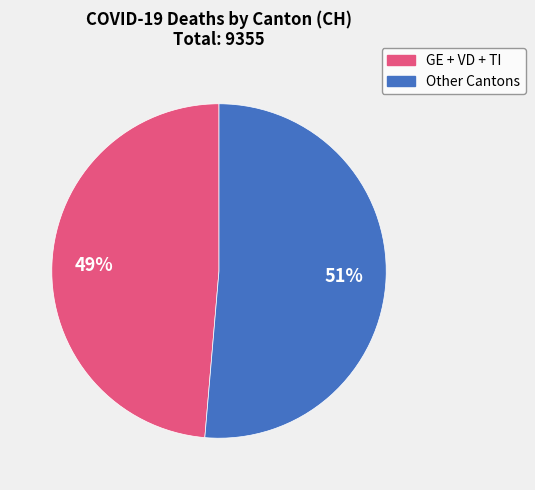

To the nearest percent, what is the average slice percentage?

50%